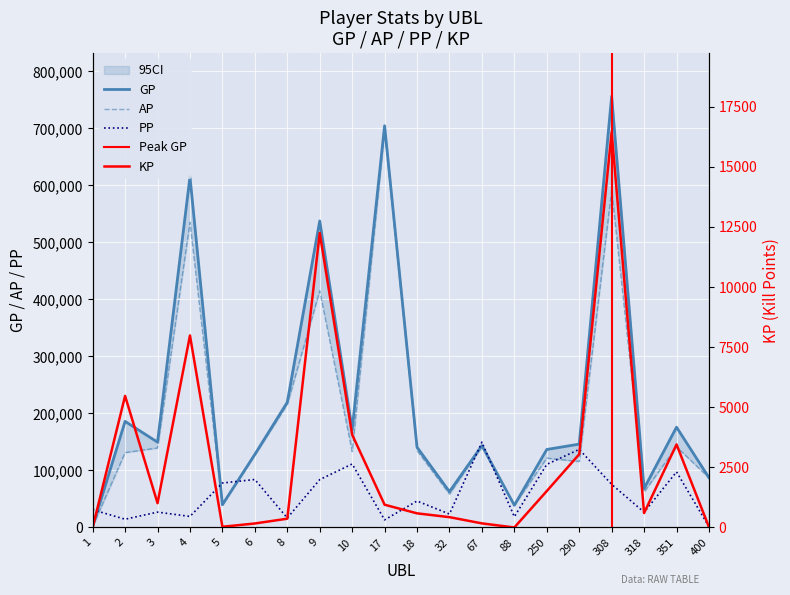

Where does the GP series first go above 146191?

2